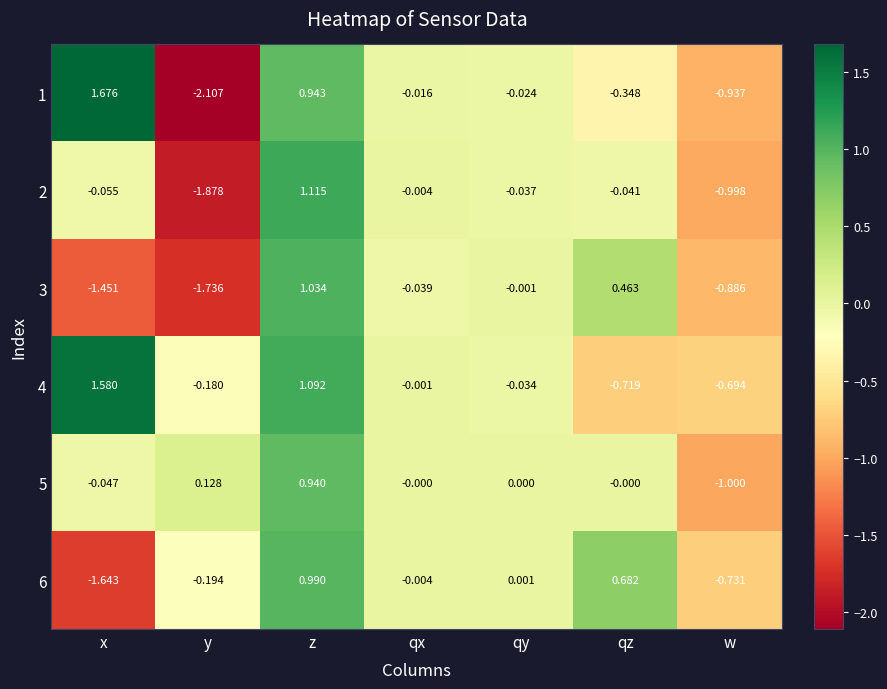

List the series in order of their peak value, lowest first.

5, 6, 3, 2, 4, 1